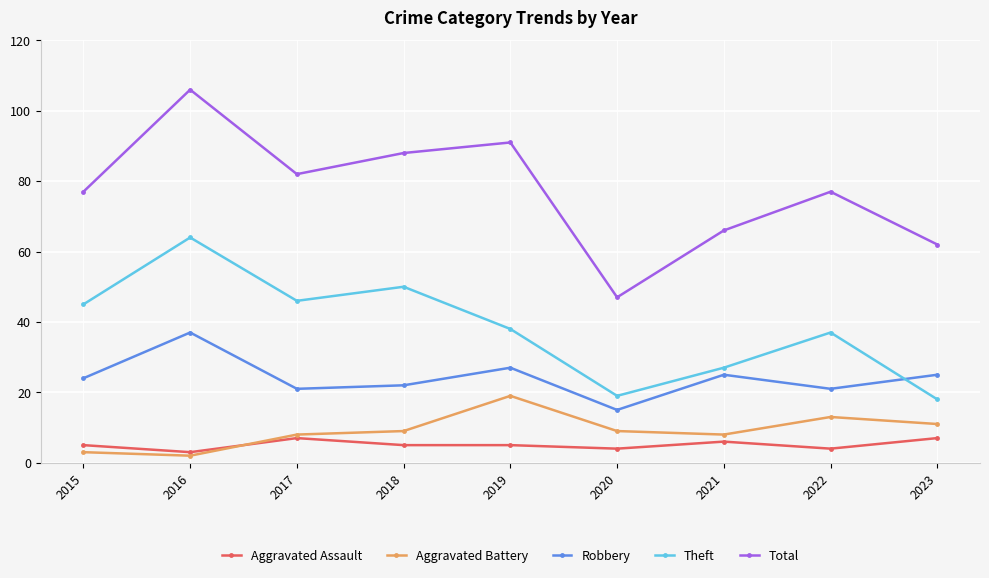

True or false: Robbery and Aggravated Battery cross at least once.

False